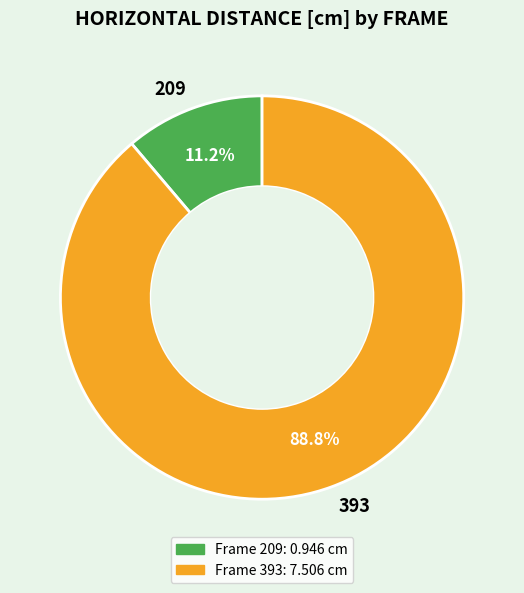

Combined, do 393 and 209 account for over 50%?

Yes